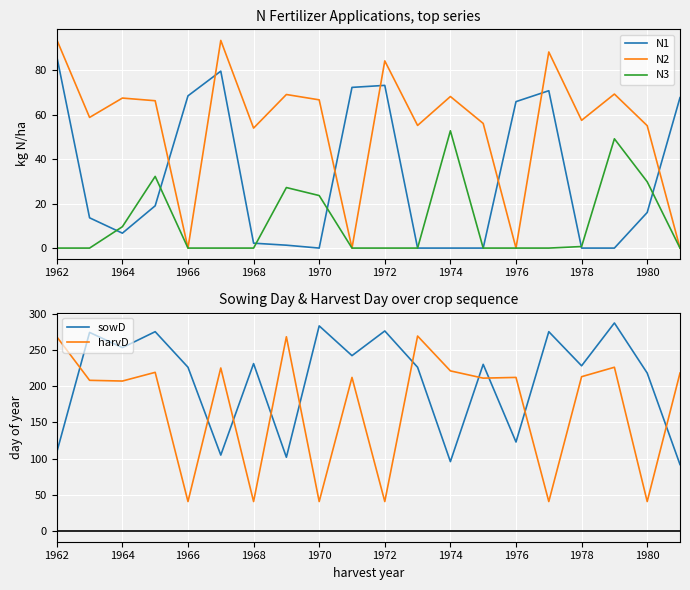

After their last crossing, which series has the higher values: sowD or harvD?

harvD